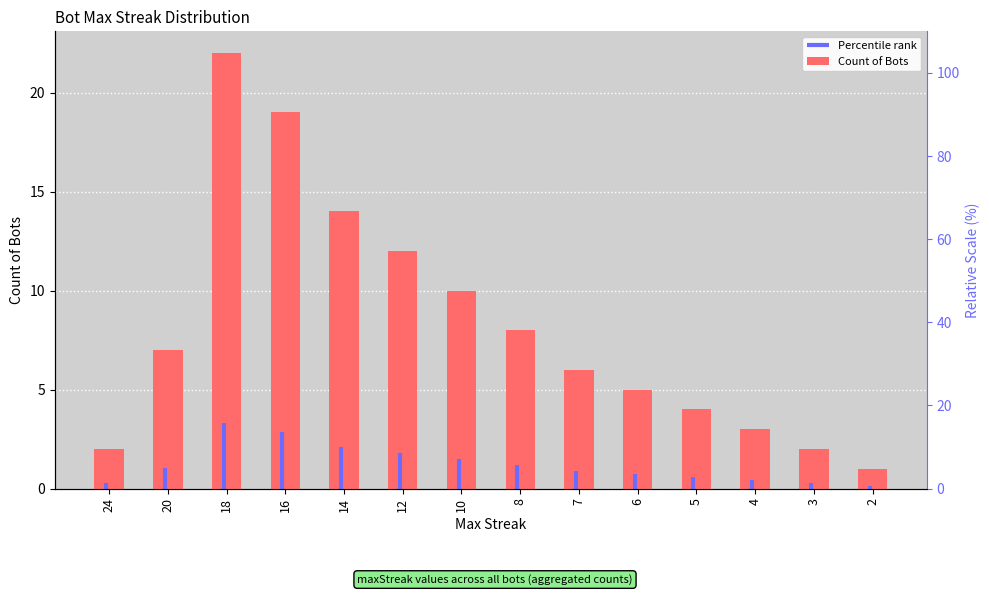

What is the ratio of the value at 4 to the value at 8?

0.4